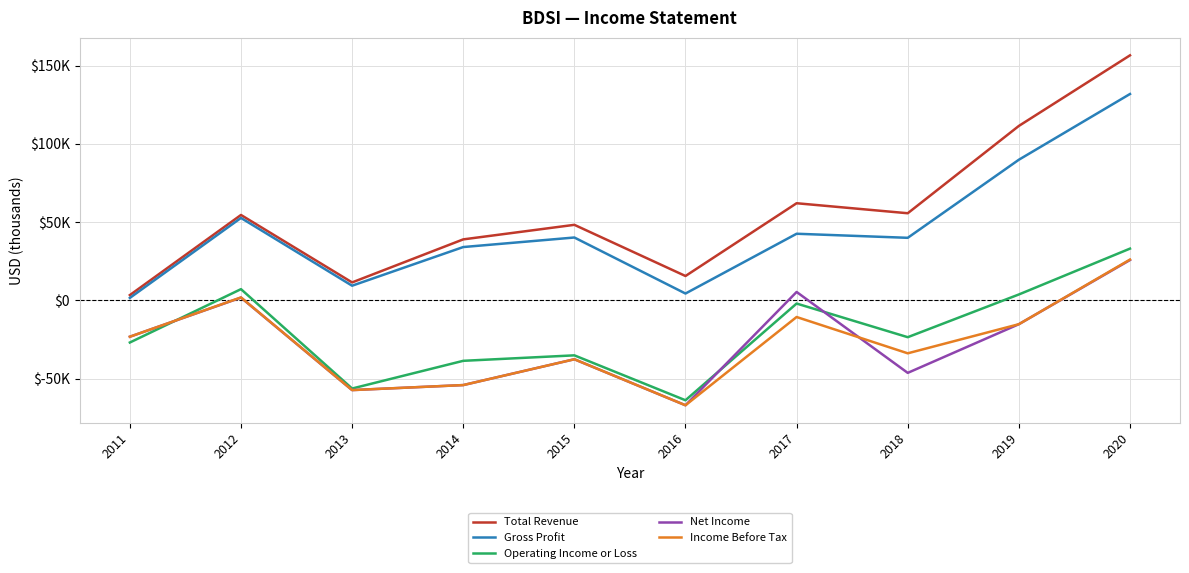

Does the chart have visible grid lines?

Yes